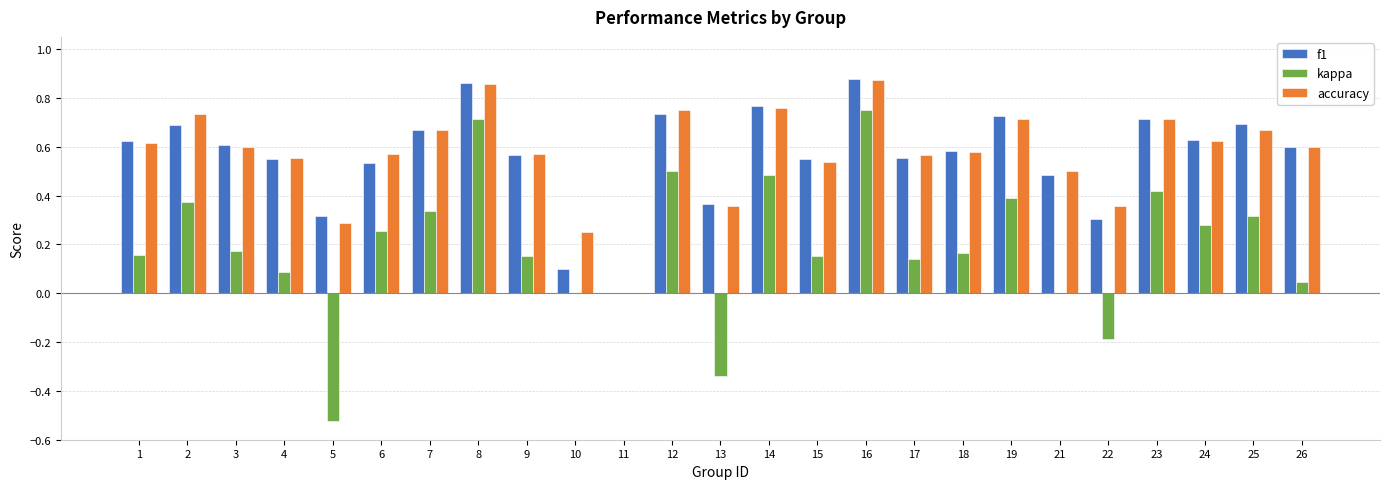

Between 2 and 16, which series saw the biggest shift?

kappa